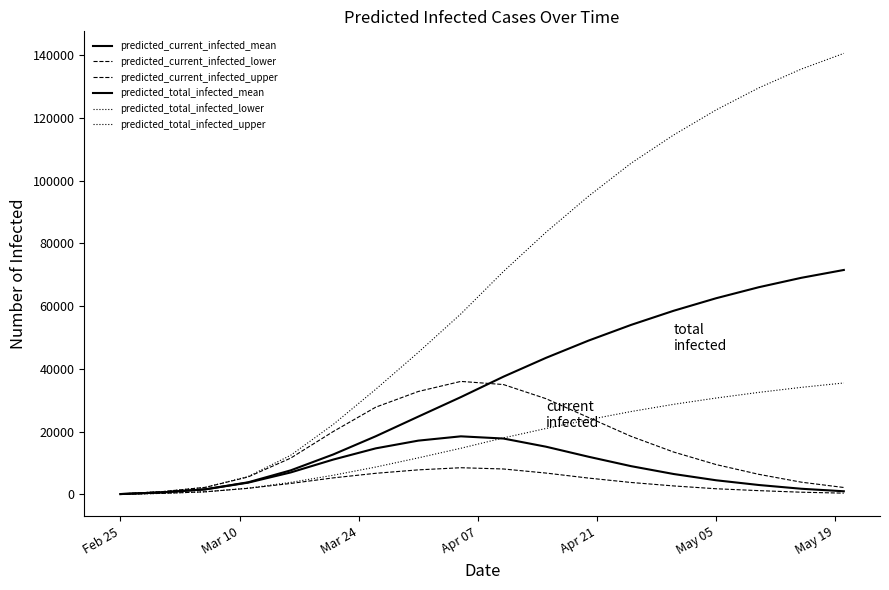

How many lines are shown in the chart?

6